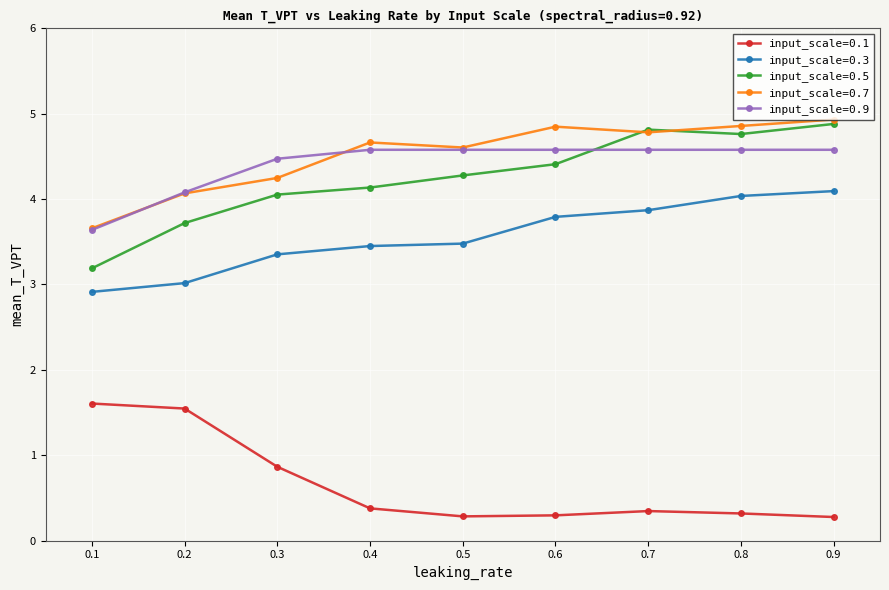

True or false: input_scale=0.3 and input_scale=0.9 intersect in this chart.

False